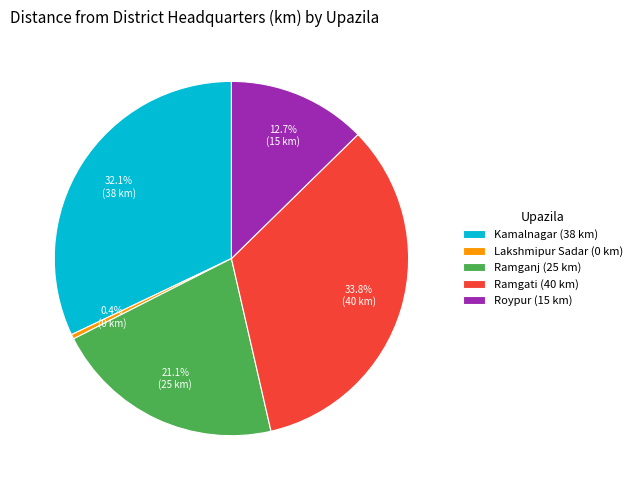

How many slices are in this pie chart?

5